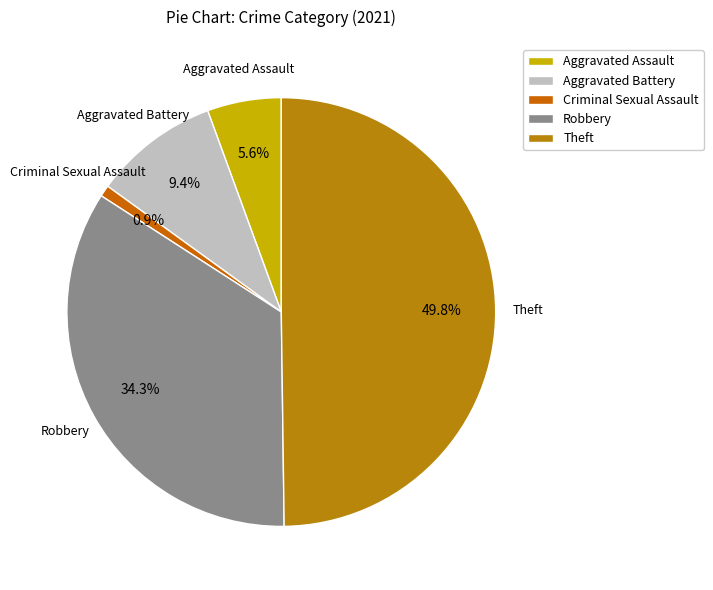

How many segments does this pie chart have?

5